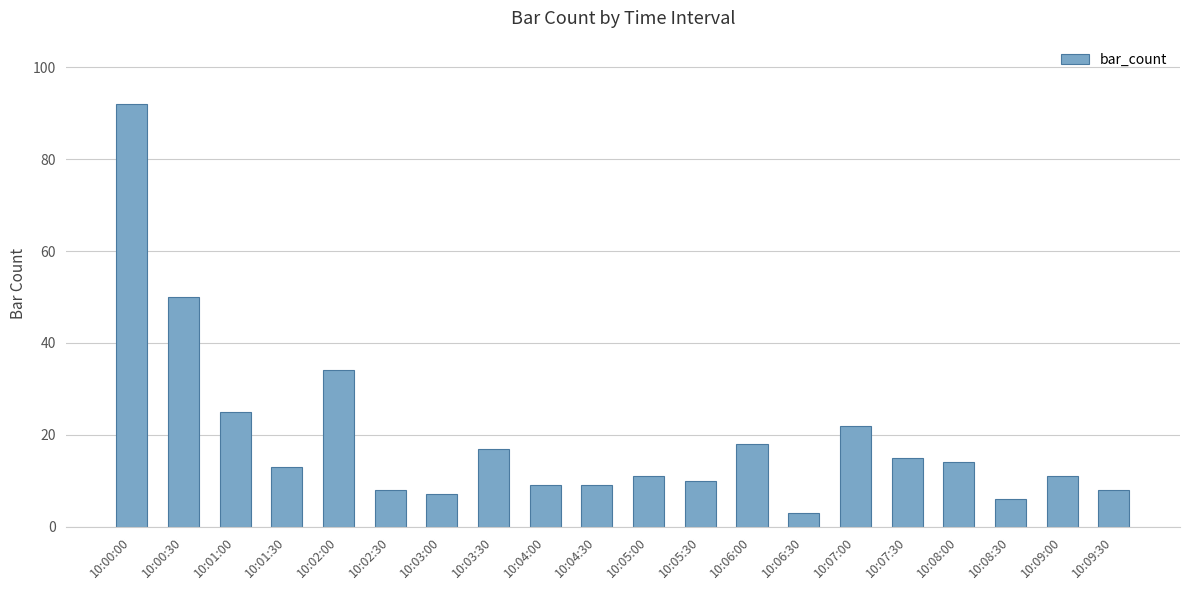

Which category has the lowest value across all series?

10:06:30